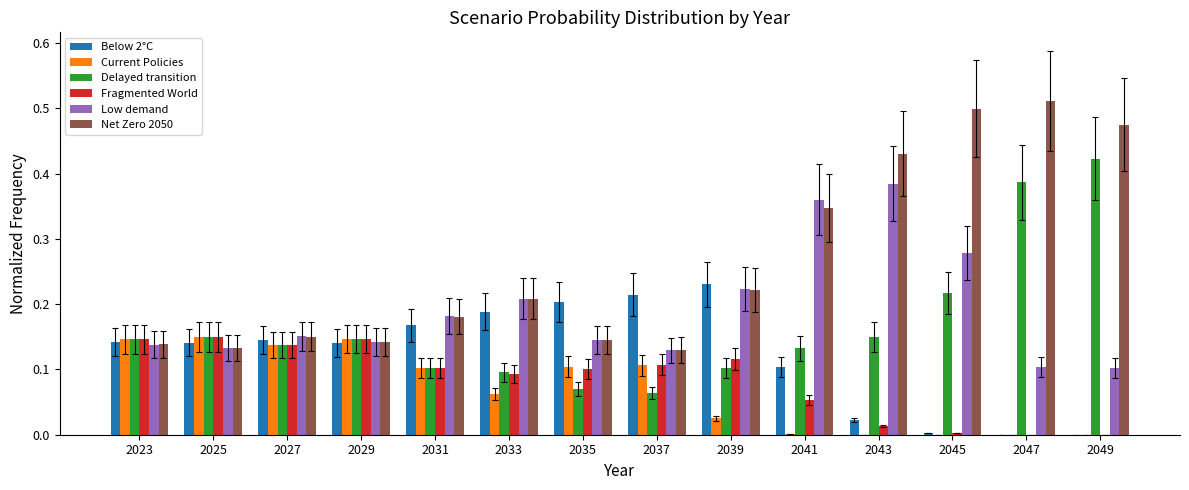

How many groups of bars are there?

14